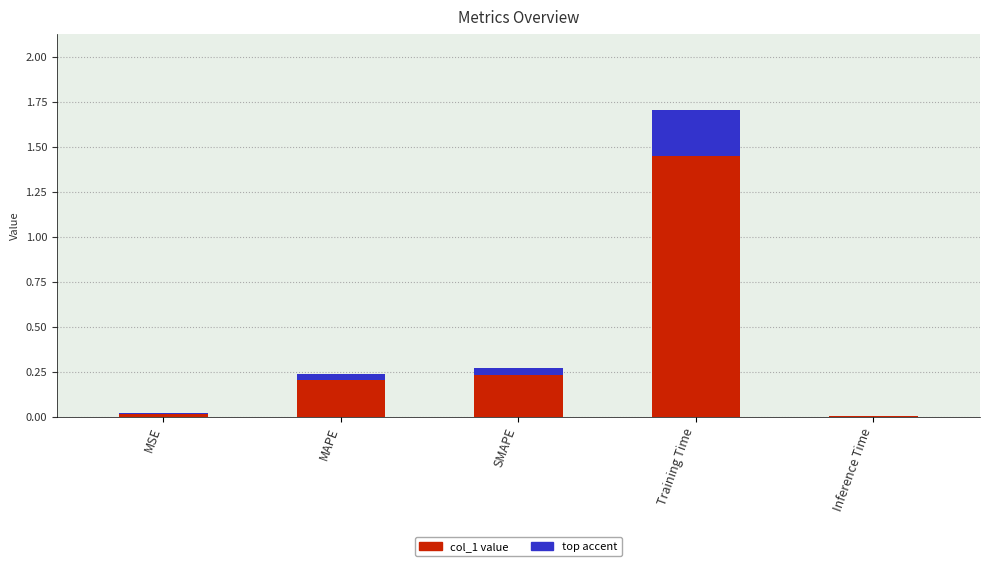

Rank the series by their maximum value, from lowest to highest.

accent, col_1